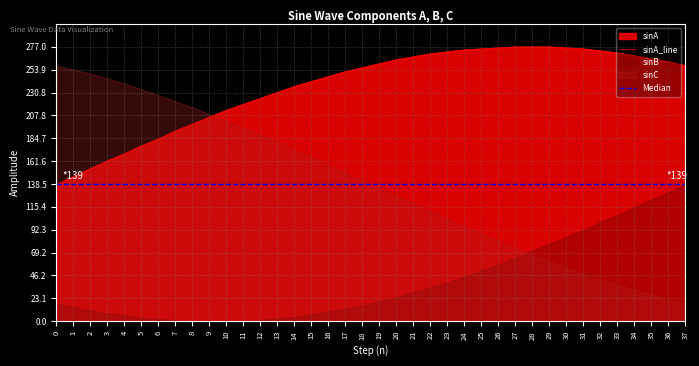

The sinA_line series shows 225 at 12. True or false?

True